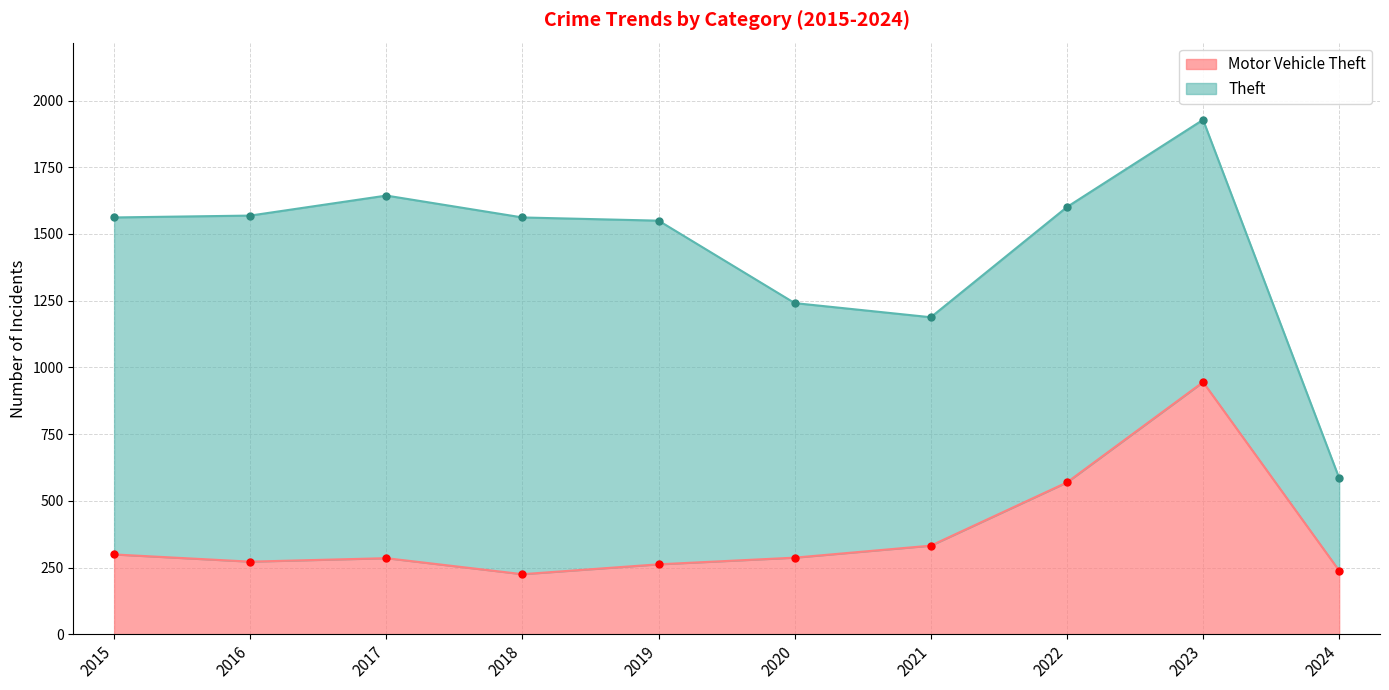

The chart shows a value of 110 at 2015. True or false?

False